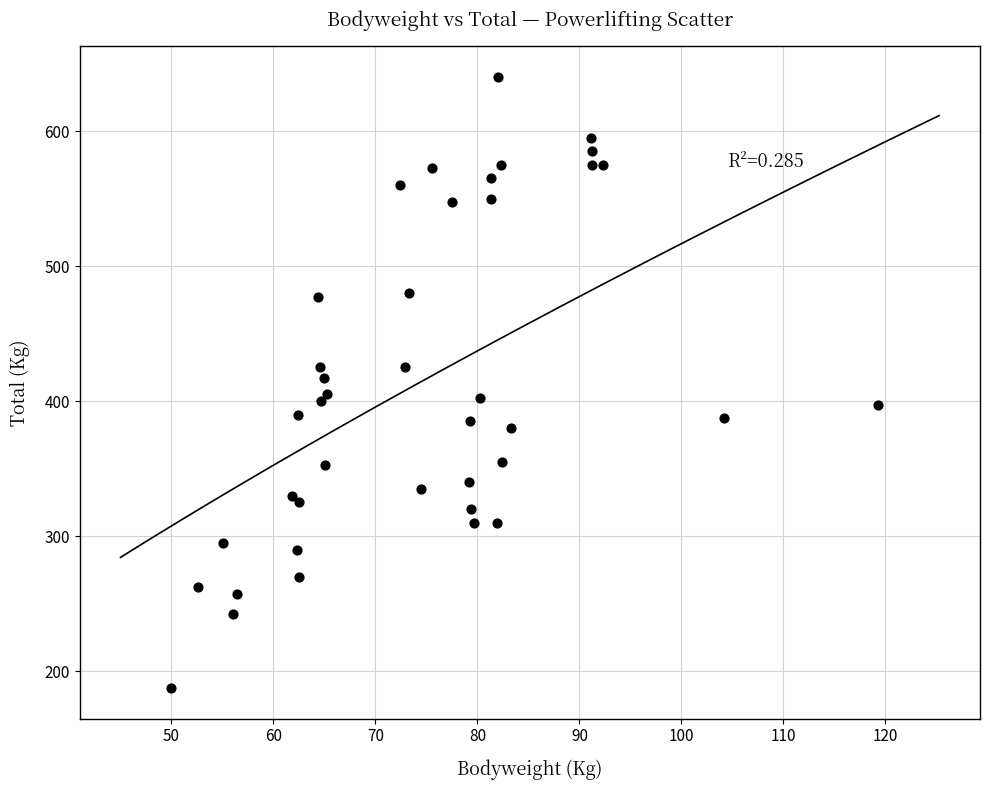

What is the range of Y values (max minus min)?

452.5